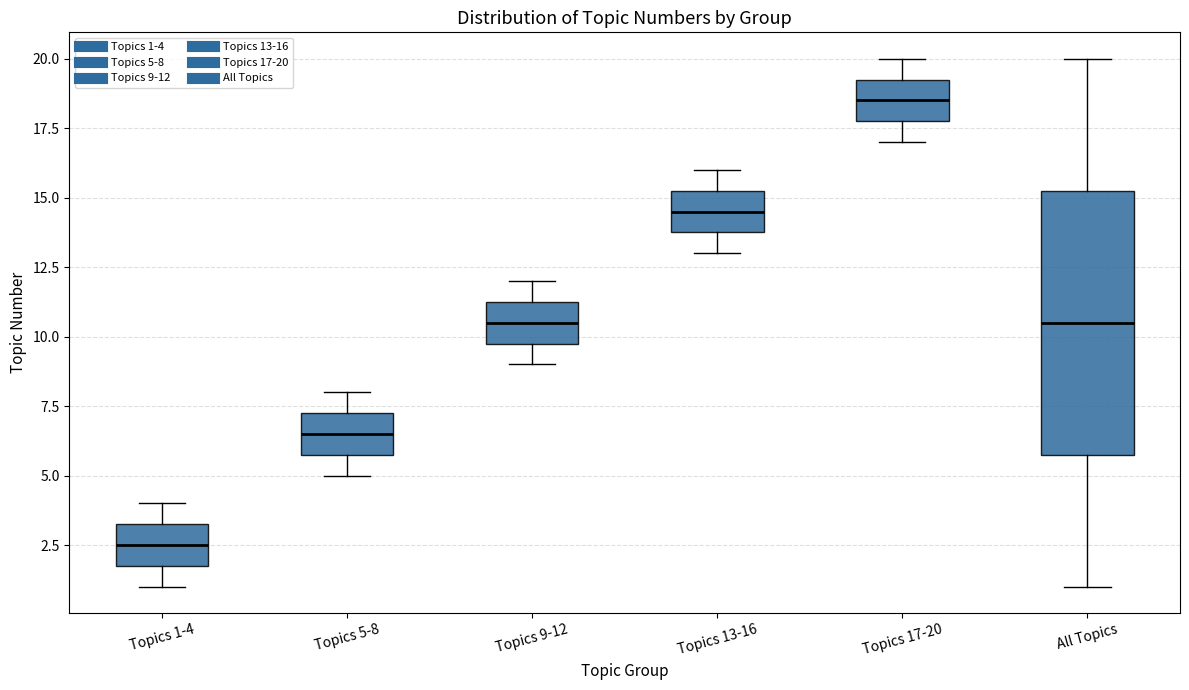

Reading left to right, transcribe this box plot: for each box, give where its median line is, the range the box spans, and where its two whiskers end, as read against the y-axis. The values are not printed on the chart, so give them approximately, as read against the axis.

Topics 1-4: median 2.5, box 2.0 to 3.5, whiskers 1.0 to 4.0
Topics 5-8: median 6.5, box 6.0 to 7.5, whiskers 5.0 to 8.0
Topics 9-12: median 10.5, box 10.0 to 11.5, whiskers 9.0 to 12.0
Topics 13-16: median 14.5, box 14.0 to 15.5, whiskers 13.0 to 16.0
Topics 17-20: median 18.5, box 18.0 to 19.5, whiskers 17.0 to 20.0
All Topics: median 10.5, box 6.0 to 15.5, whiskers 1.0 to 20.0